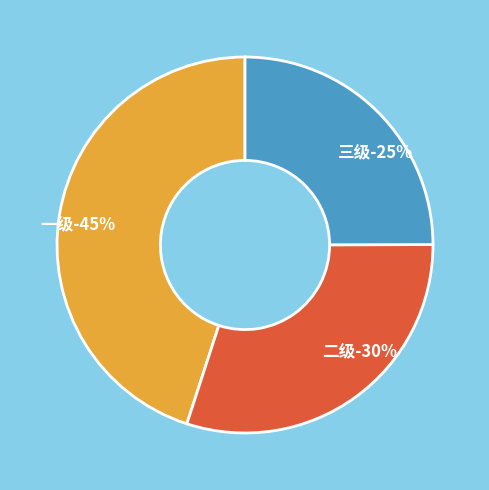

What percentage is the 三级 slice, to the nearest percent?

25%